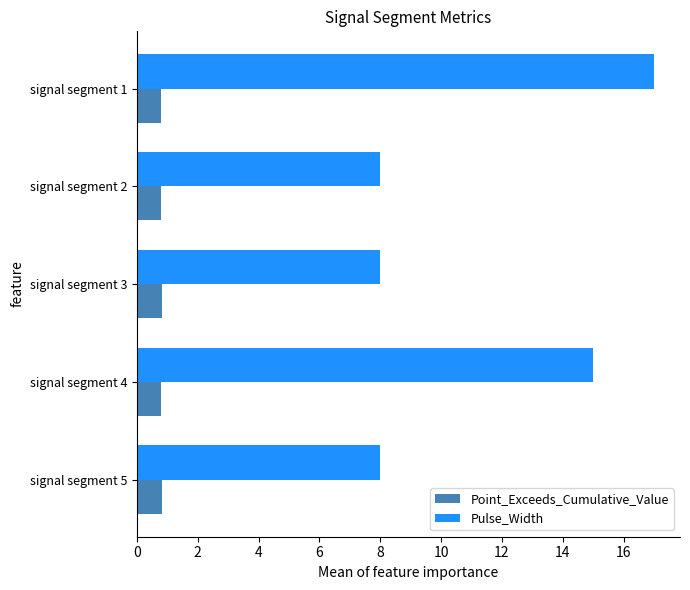

What is the difference between the second highest and minimum values in the Pulse_Width series?

7.0